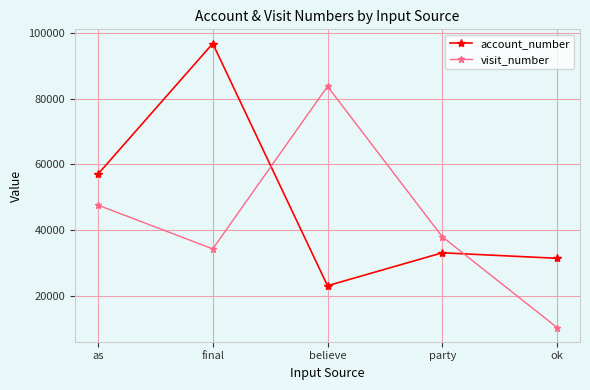

True or false: account_number has more than 1 interior local peaks.

True